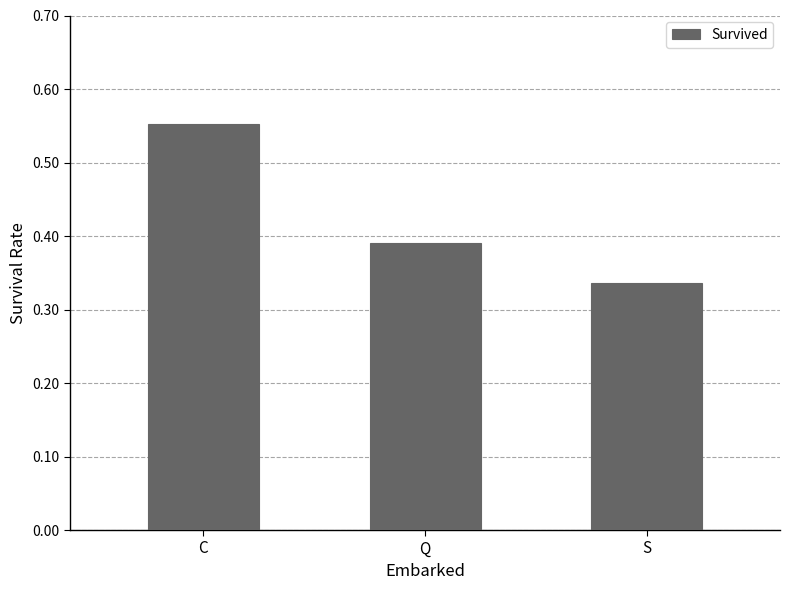

Rank the categories by value from highest to lowest.

C, Q, S